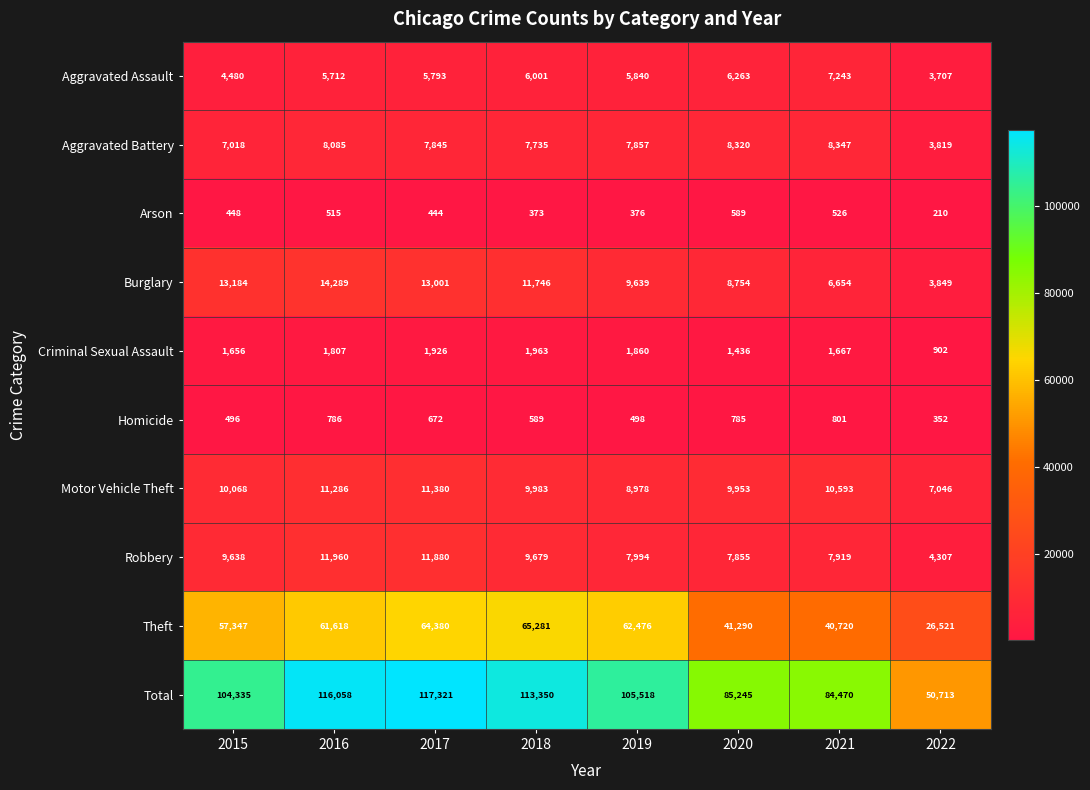

True or false: Arson has a value of 210 at 2022.

True